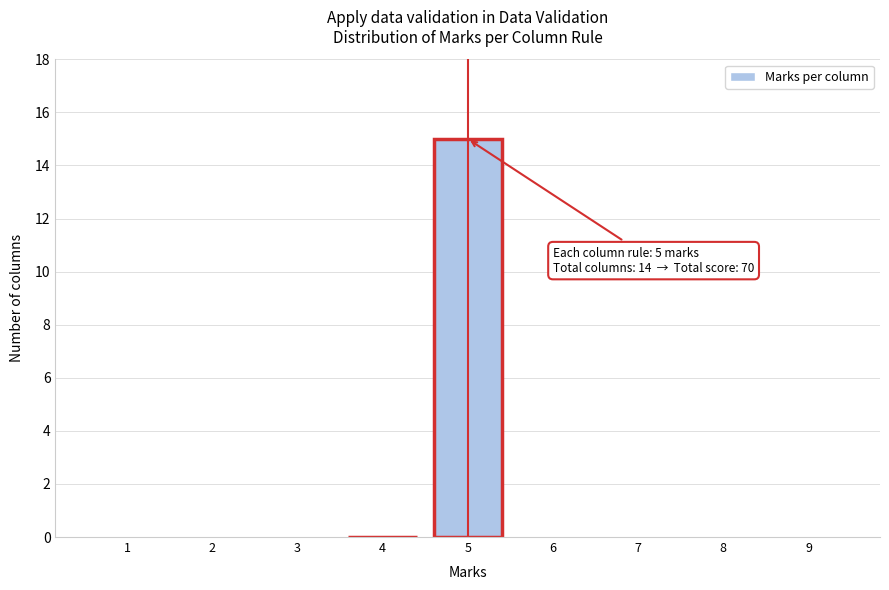

Reading left to right, extract all data points from this chart.

1=0	2=0	3=0	4=0	5=15	6=0	7=0	8=0	9=0